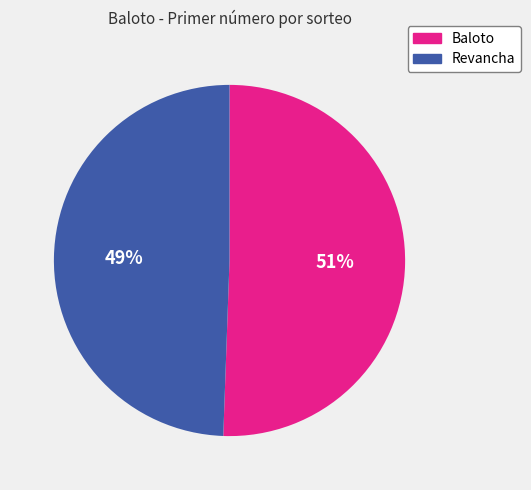

How many segments does this pie chart have?

2